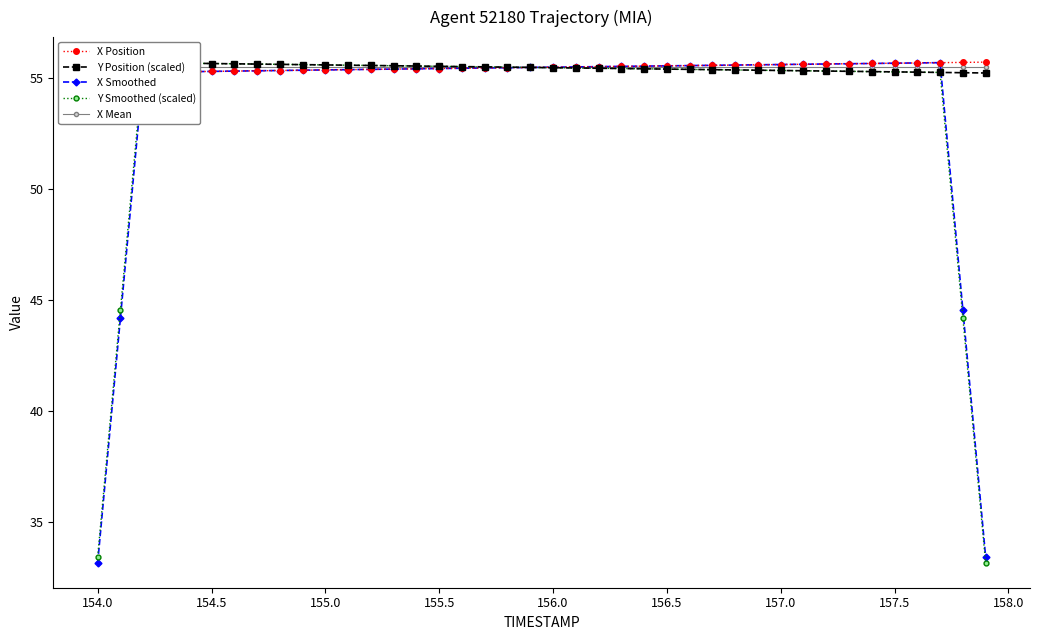

Count the X Position values in the range 55 to 56.

40